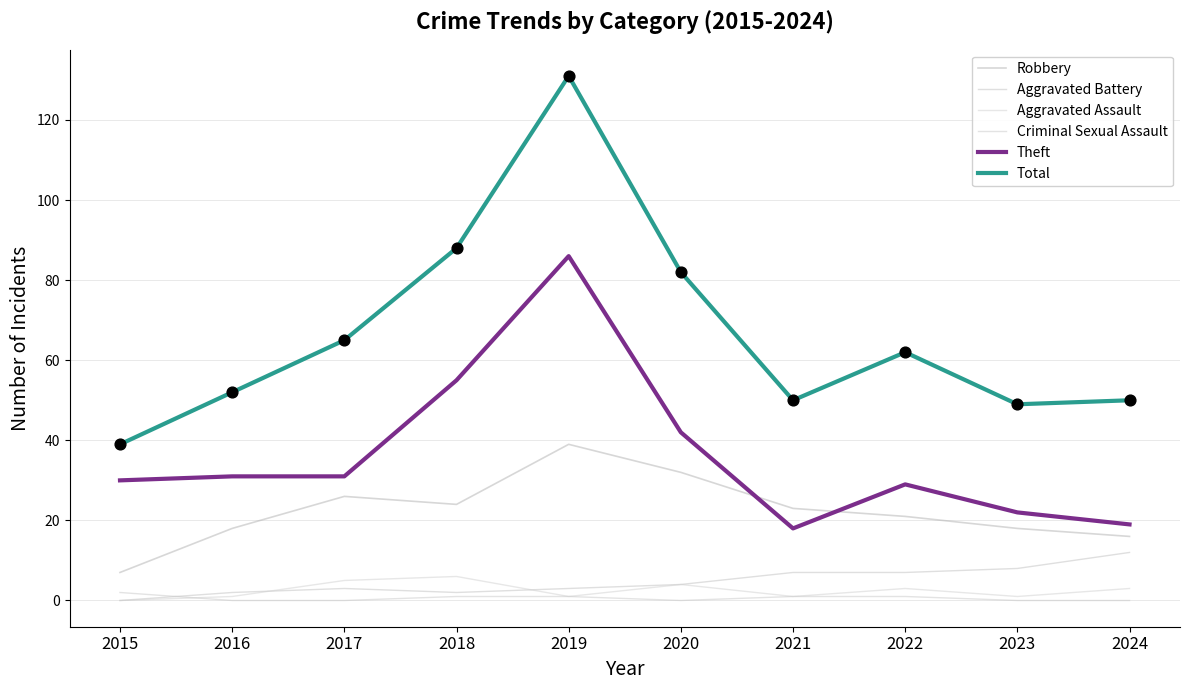

At which category is the sum across all series the highest?

2019